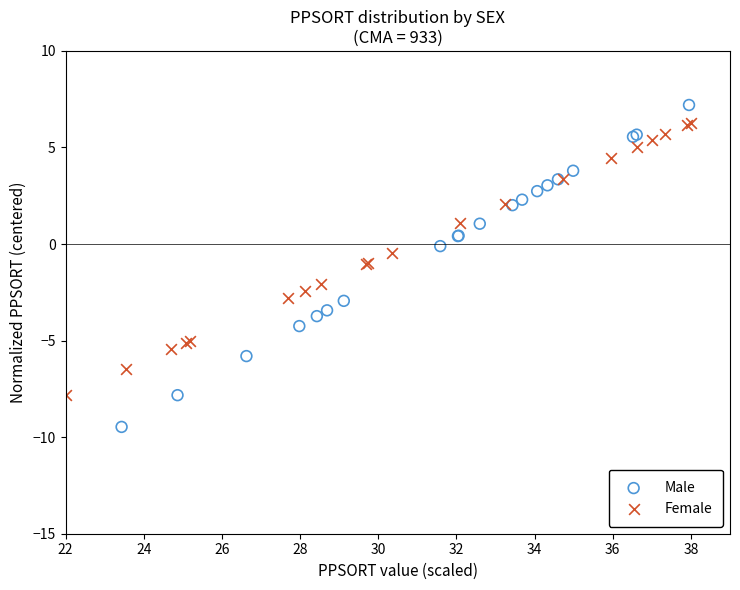

Which series reaches the minimum Y coordinate?

Male